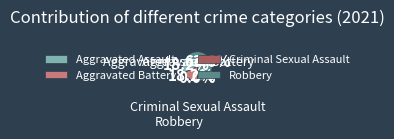

Which slice is the largest?

Robbery